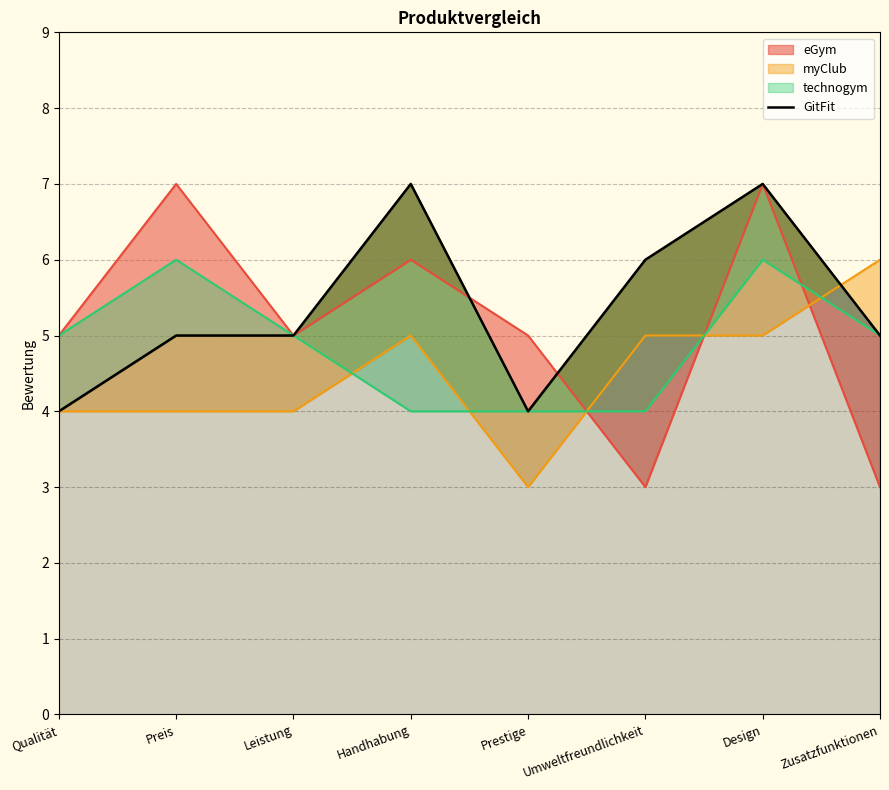

What is the label of the 3rd point from the left?

Leistung